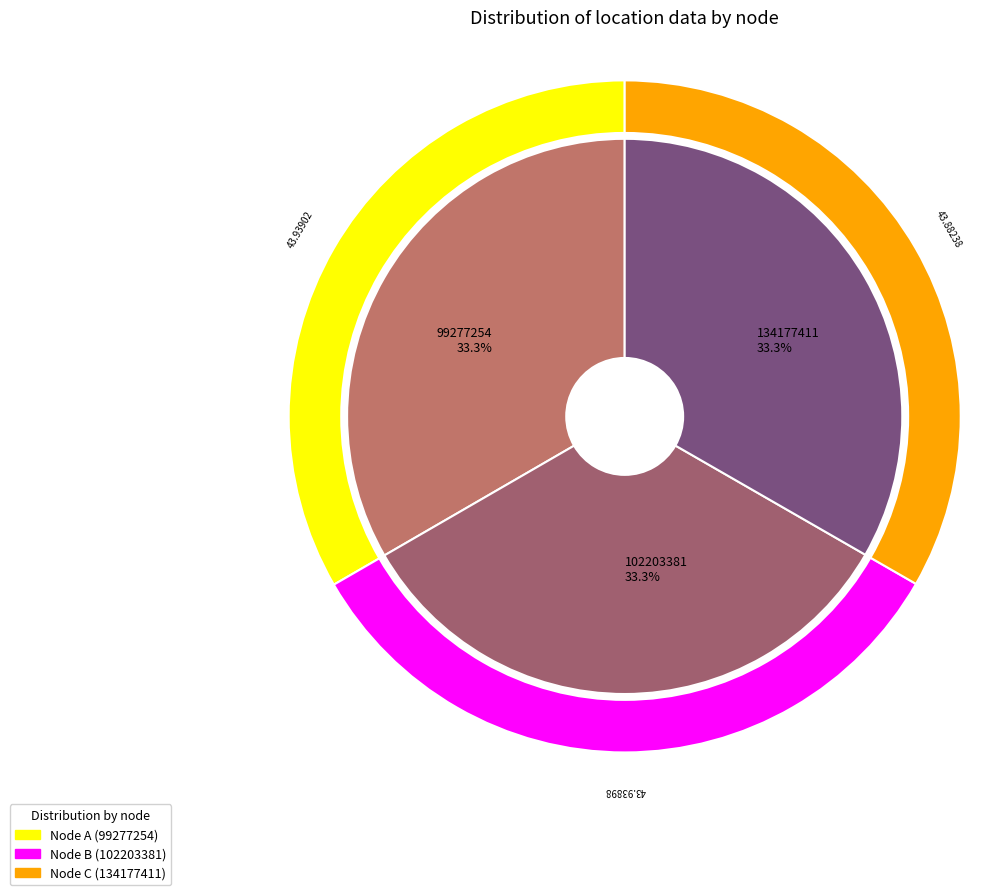

Does any single category account for the majority?

No